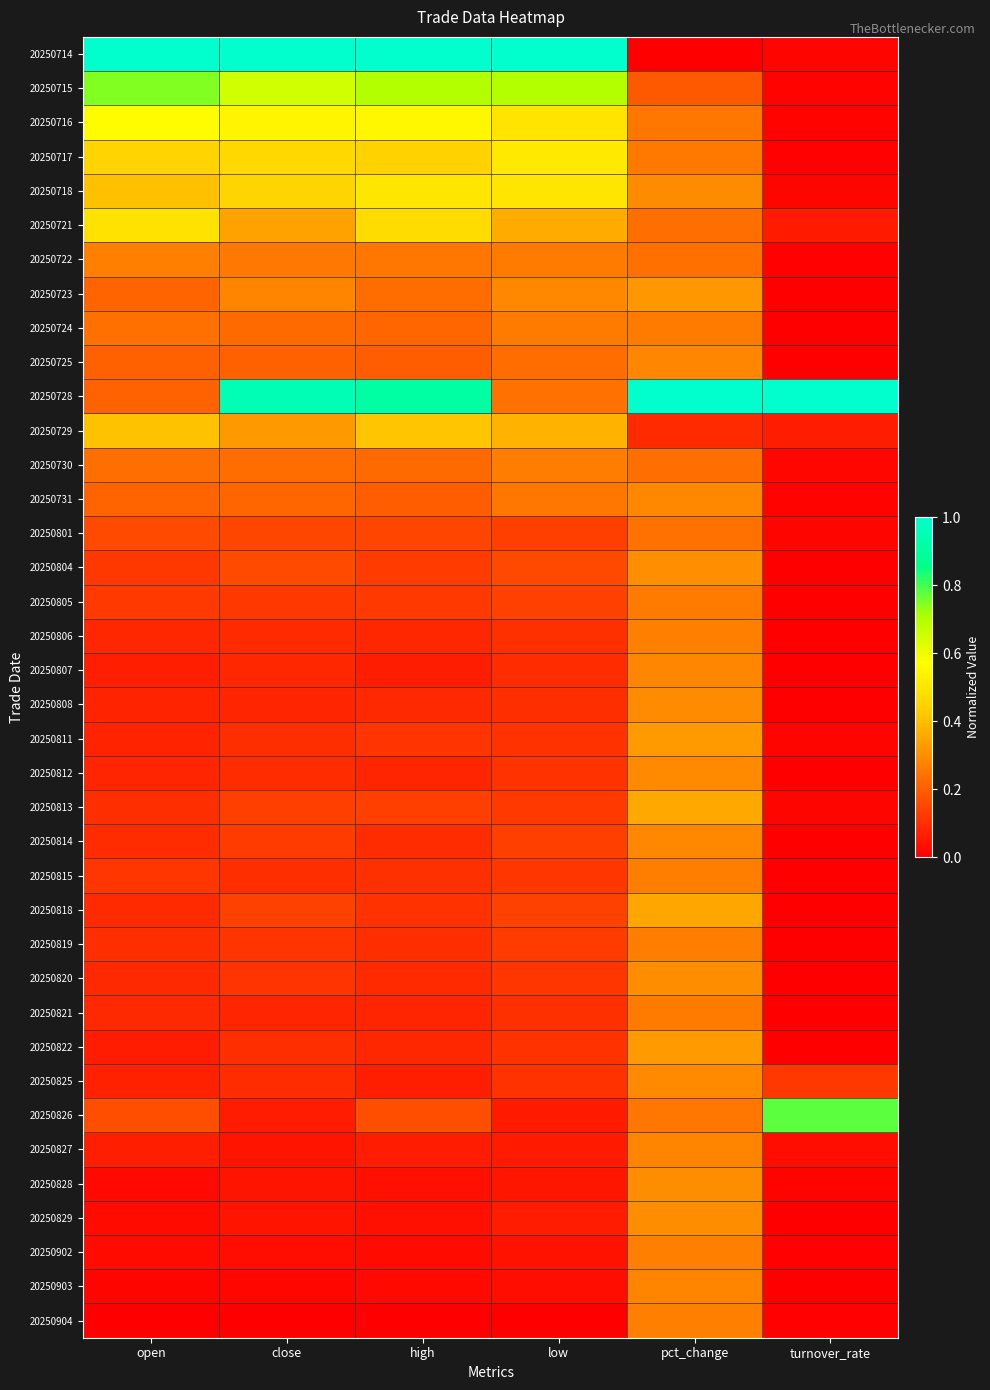

How many distinct data groups are displayed?

38